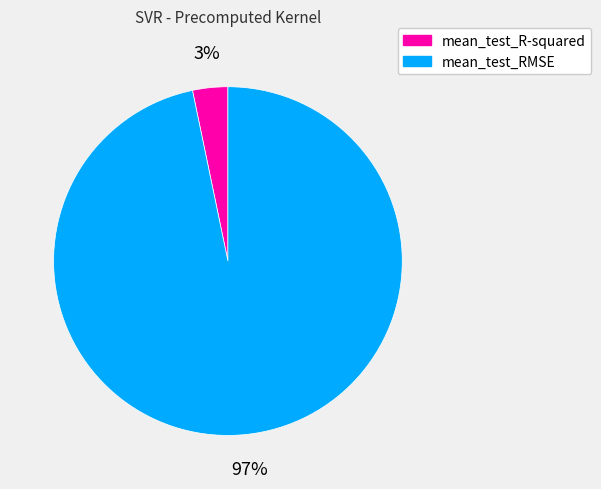

Combined, do mean_test_R-squared and mean_test_RMSE account for over 50%?

Yes